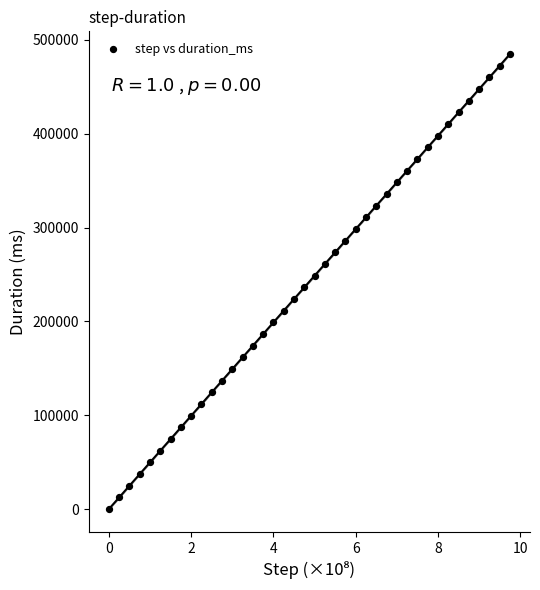

What is the range of Y values (max minus min)?

484818